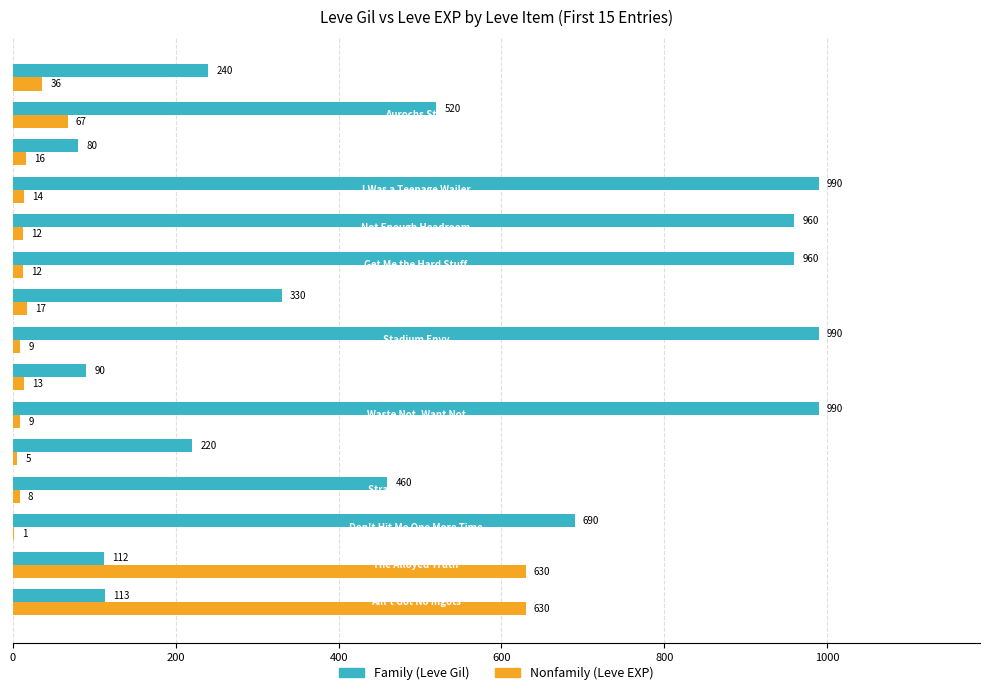

Which series has the largest total across all categories?

Family (Leve Gil)